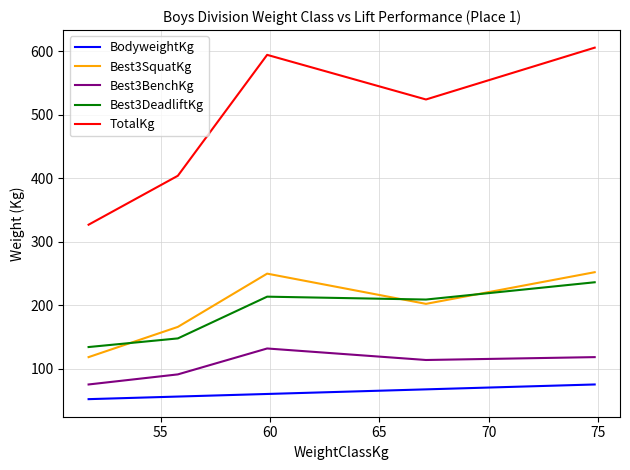

What is the difference between the maximum and minimum values in the BodyweightKg series?

23.1